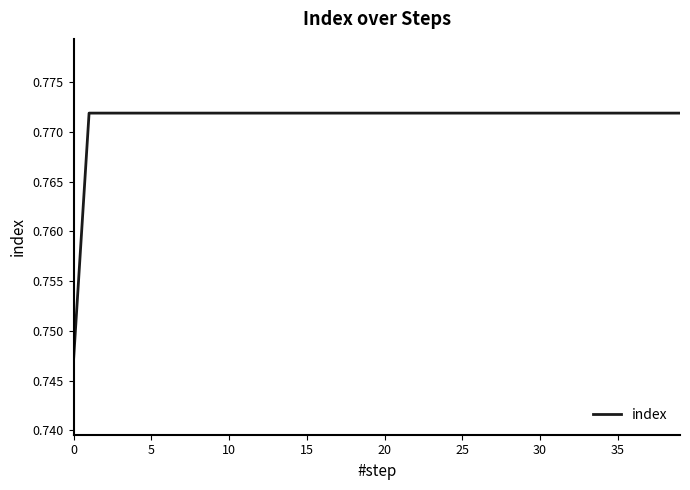

How many lines are shown in the chart?

1